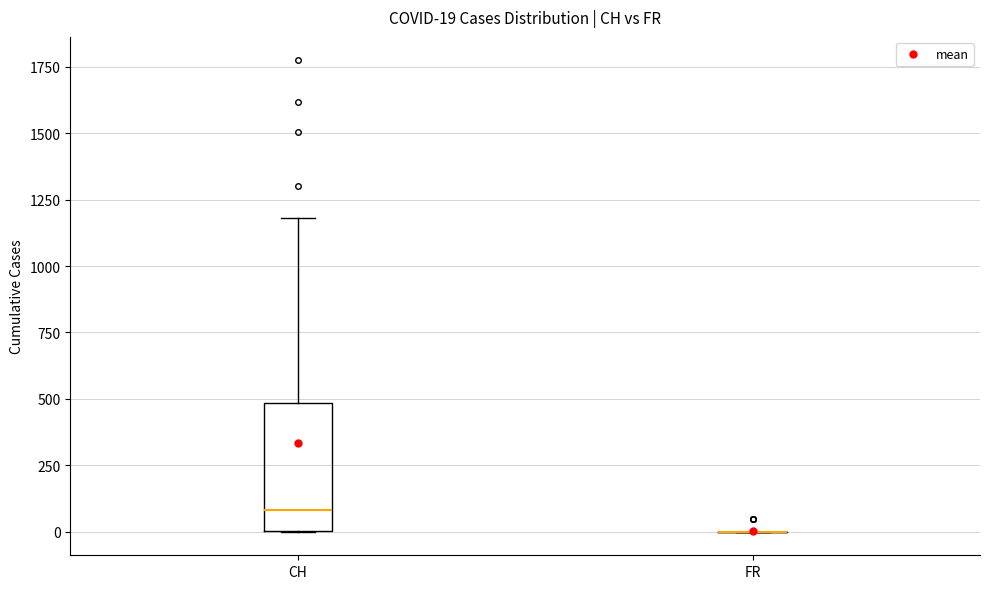

Which box is the tallest, from its lower edge to its upper edge?

CH